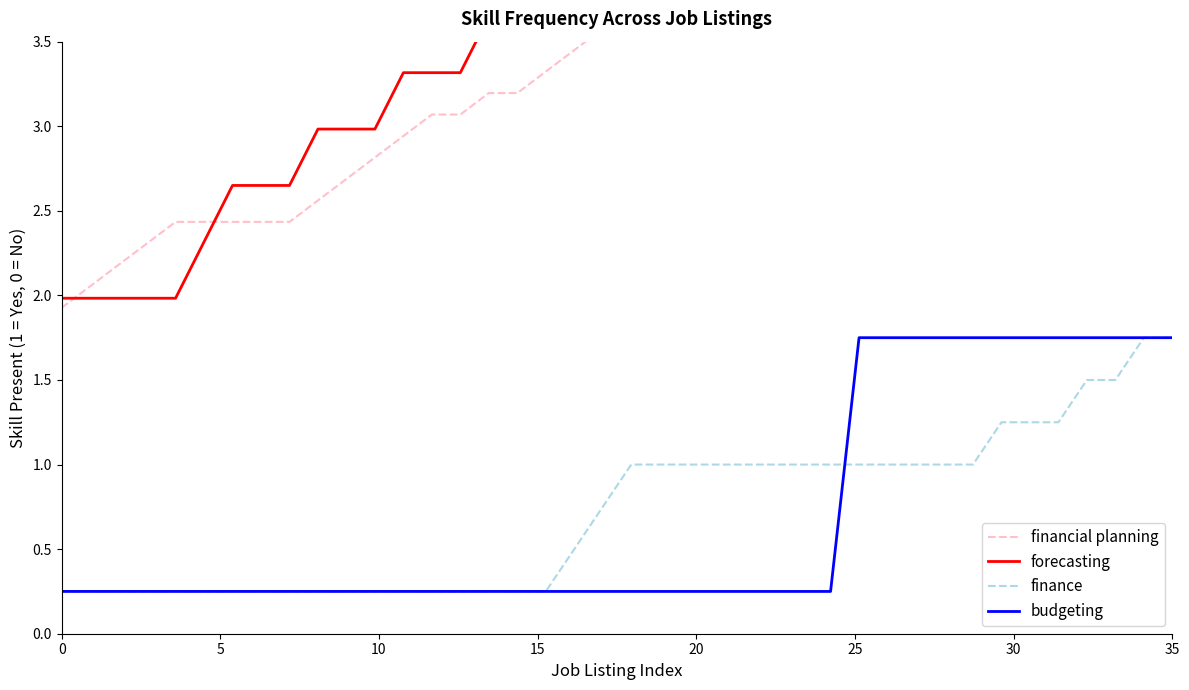

Is it true that forecasting equals 1.4 at 38?

False